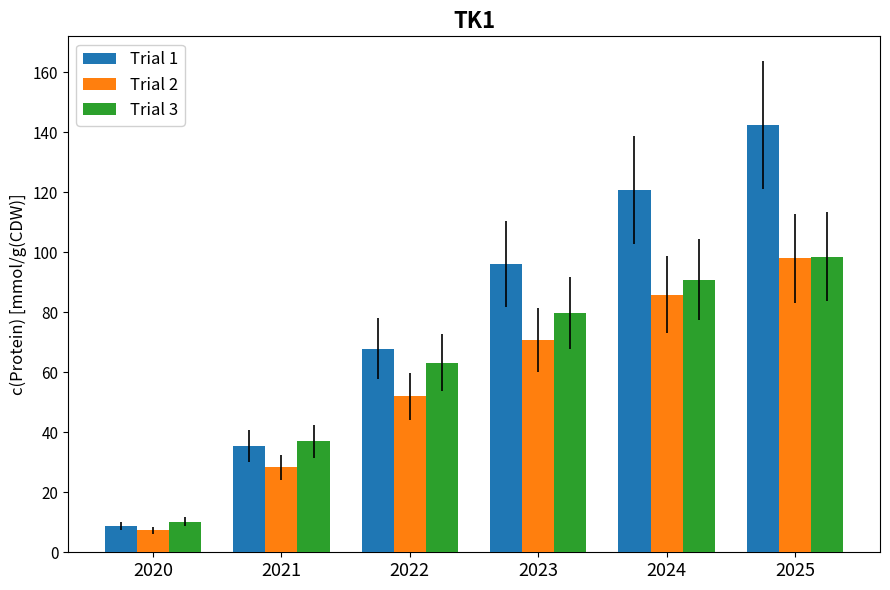

True or false: Trial 2 has a value of 21.7 at 2022.

False